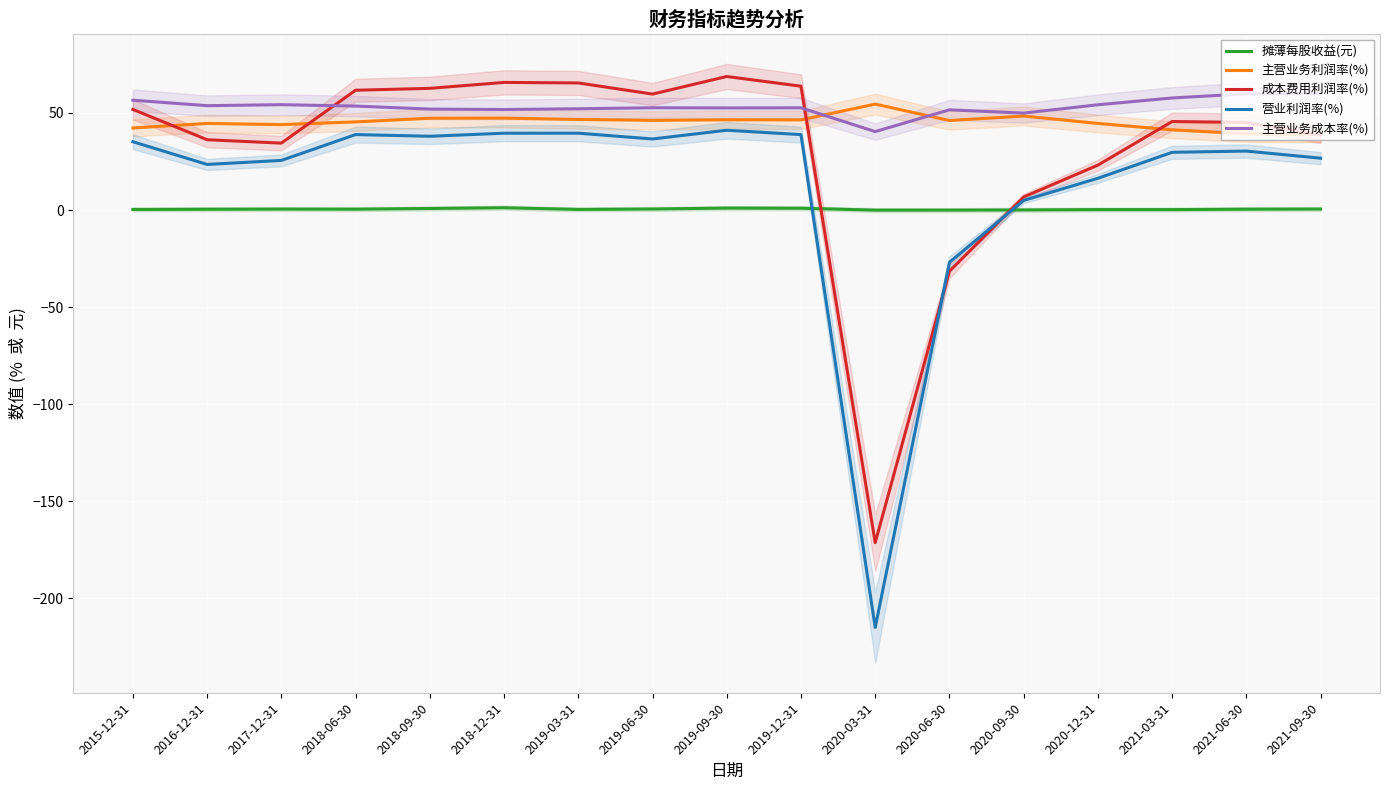

How many positive values does the 营业利润率(%) series have?

15